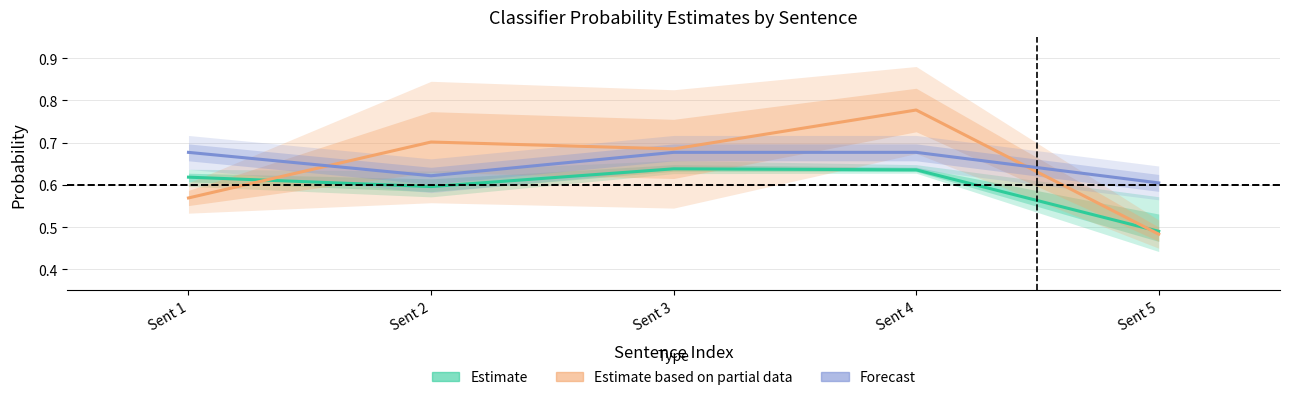

What is the difference between the maximum and minimum values in the Estimate based on partial data series?

0.3